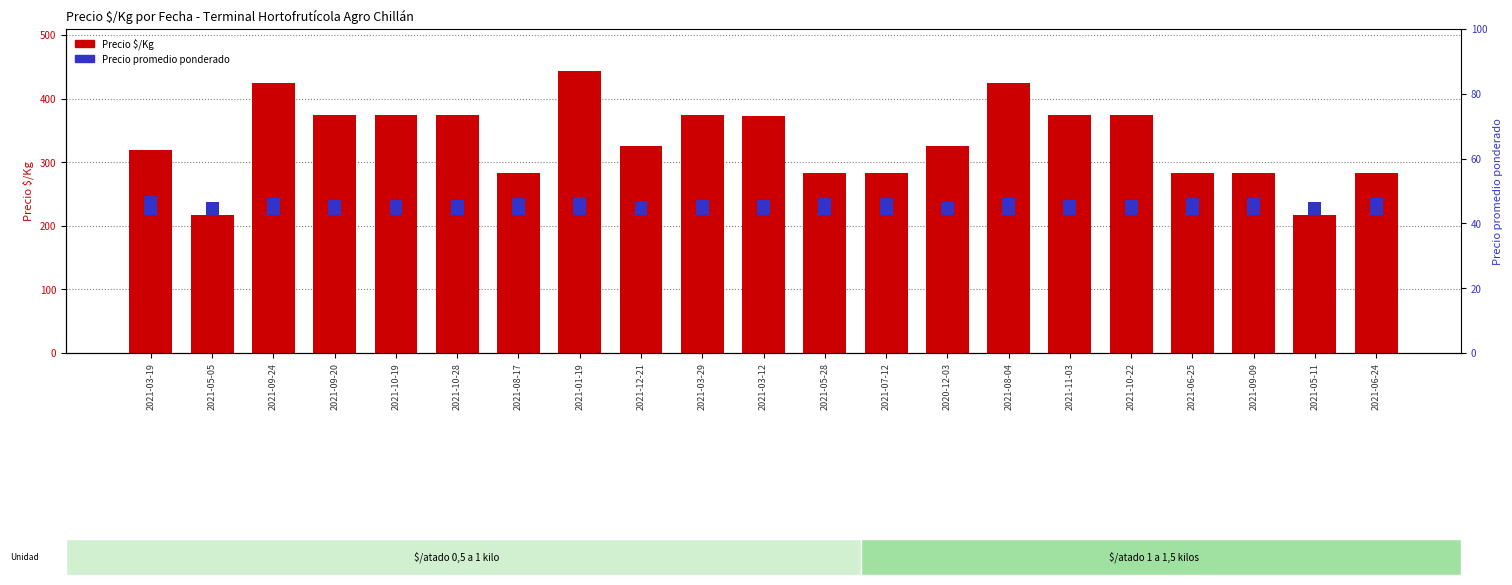

List the series in order of their overall mean, lowest first.

Precio promedio ponderado, Precio $/Kg